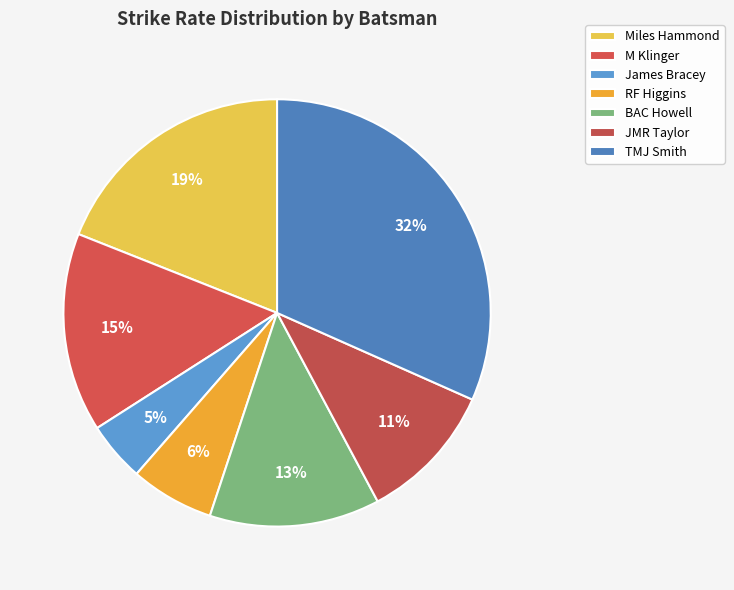

How many segments does this pie chart have?

7